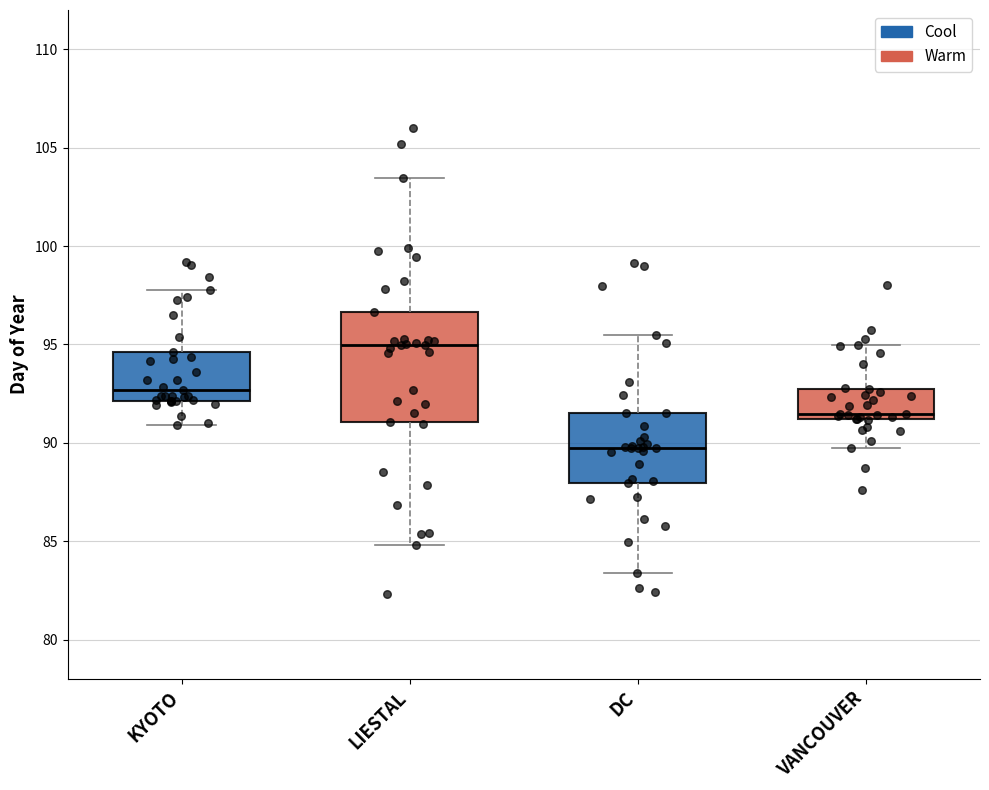

Which box's median line is the lowest?

DC